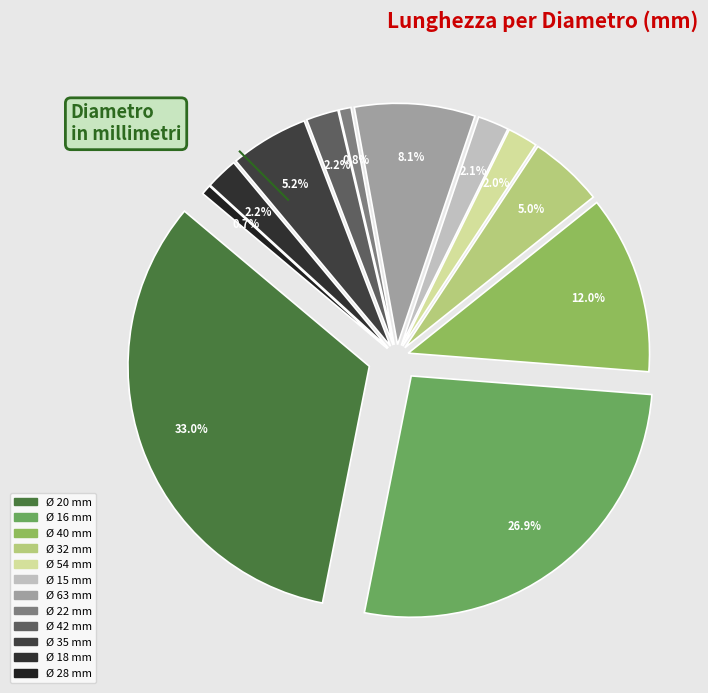

Count the number of slices in the pie.

12